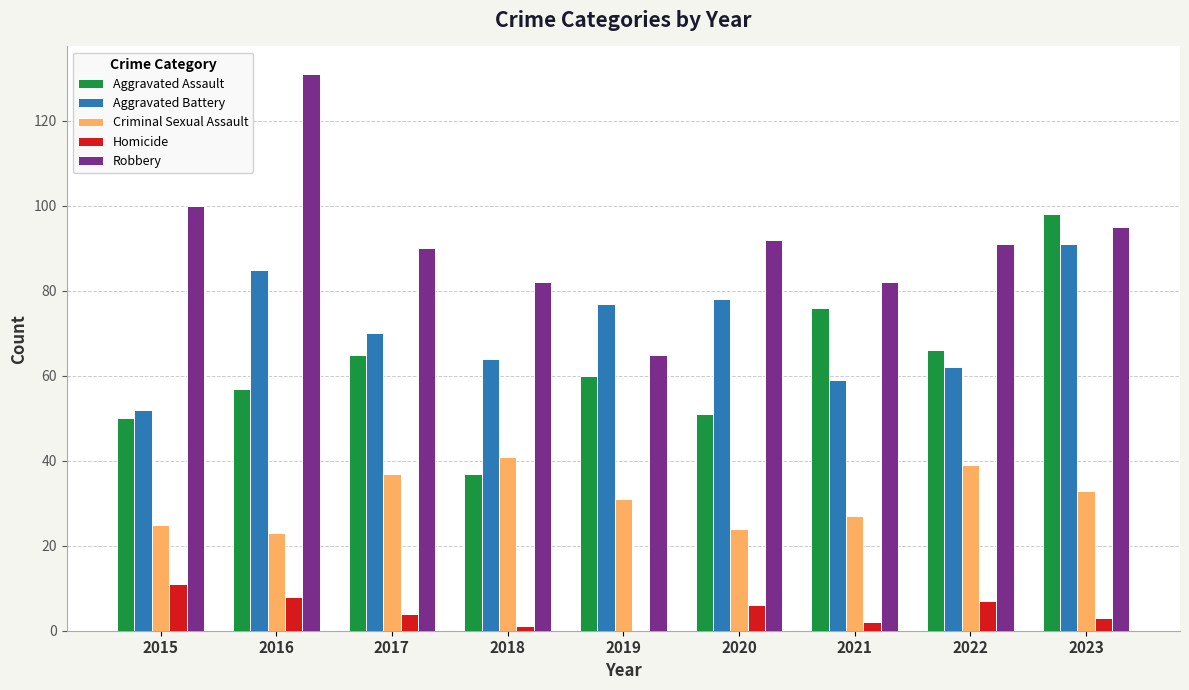

At which category is the sum across all series the highest?

2023